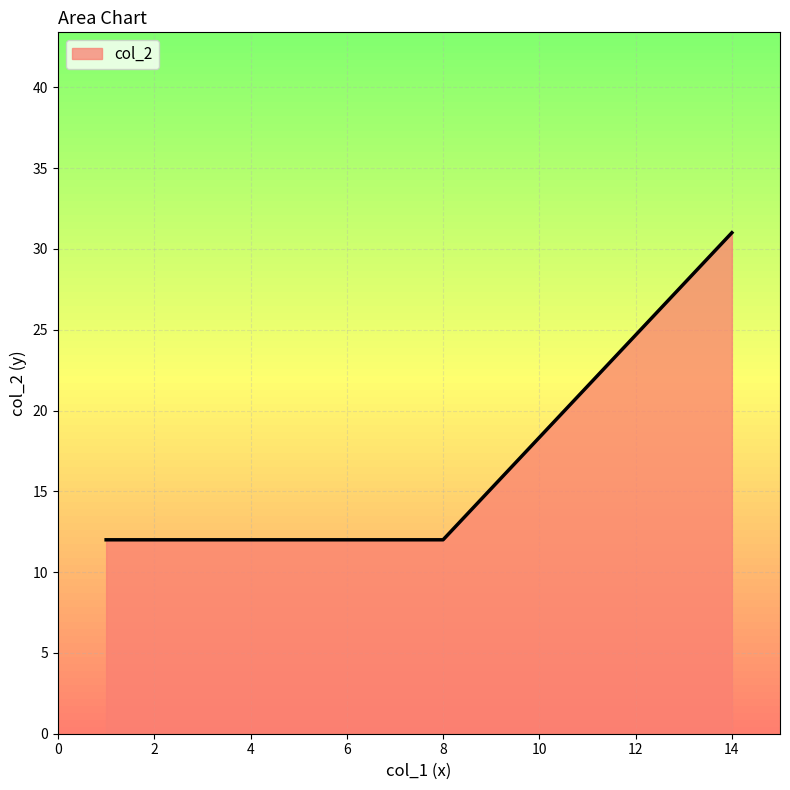

What is the difference between the maximum and minimum values?

19